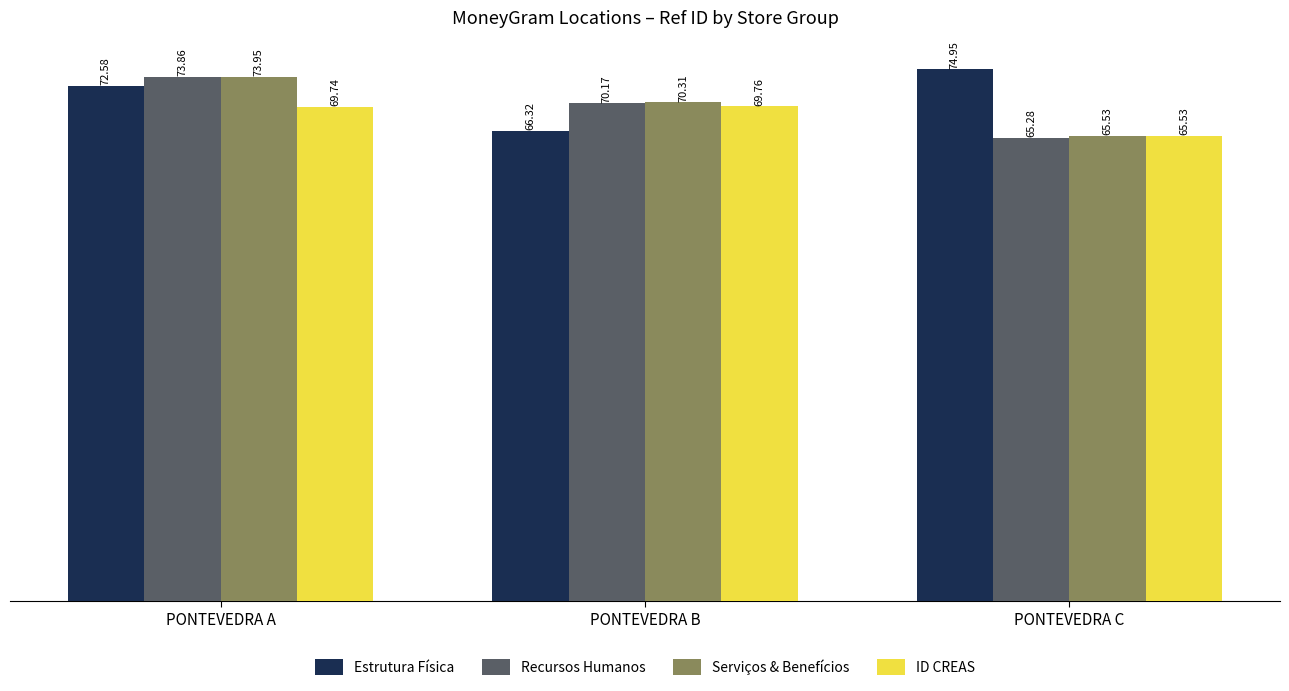

Rank the series by their maximum value, from lowest to highest.

ID CREAS, Recursos Humanos, Serviços & Benefícios, Estrutura Física